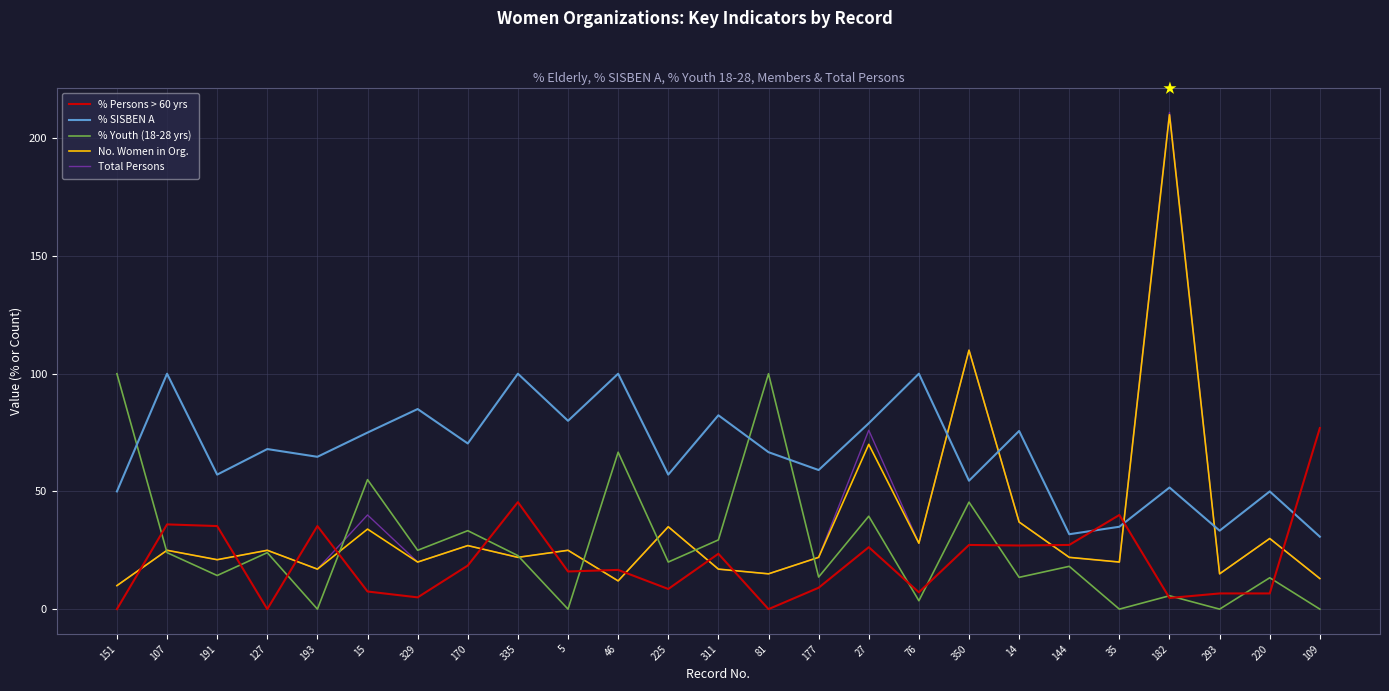

What is the total value across all series at 311?

169.3